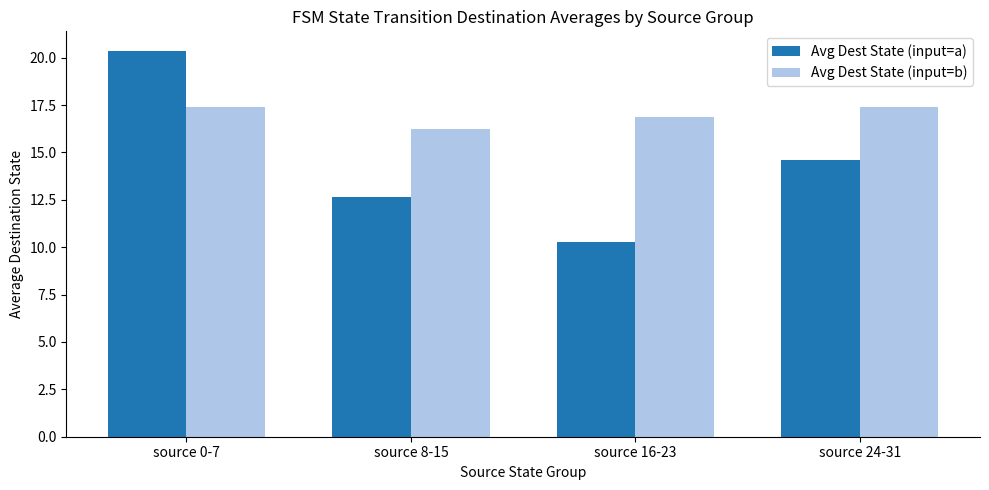

How many categories are shown in the chart?

4